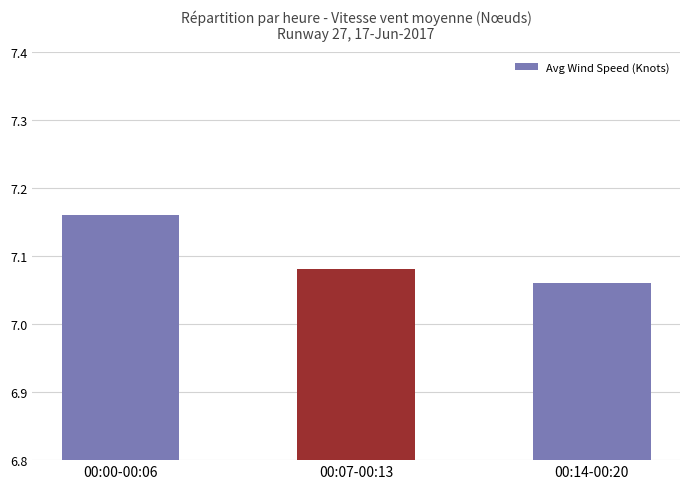

What is the change in value from 00:00-00:06 to 00:07-00:13?

-0.1